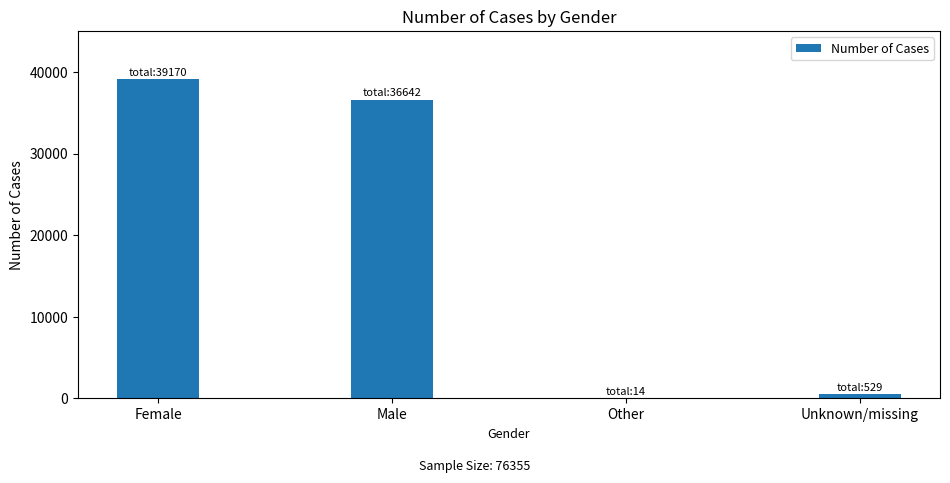

At which label is the value closest to 19592?

Male